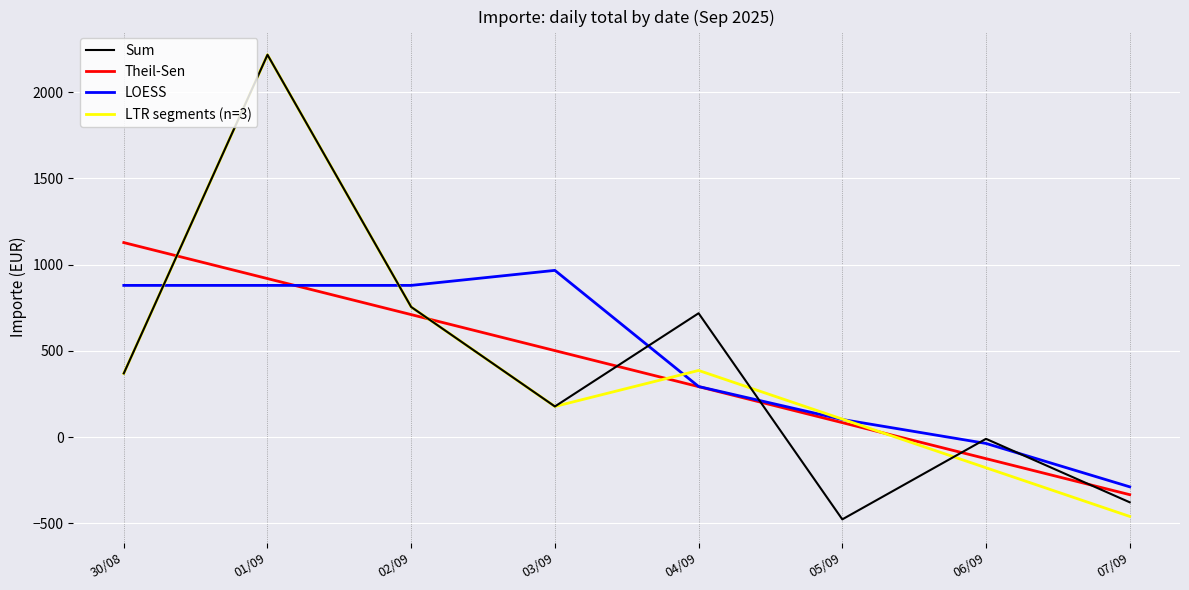

The LOESS series shows 493.8 at 04/09. True or false?

False